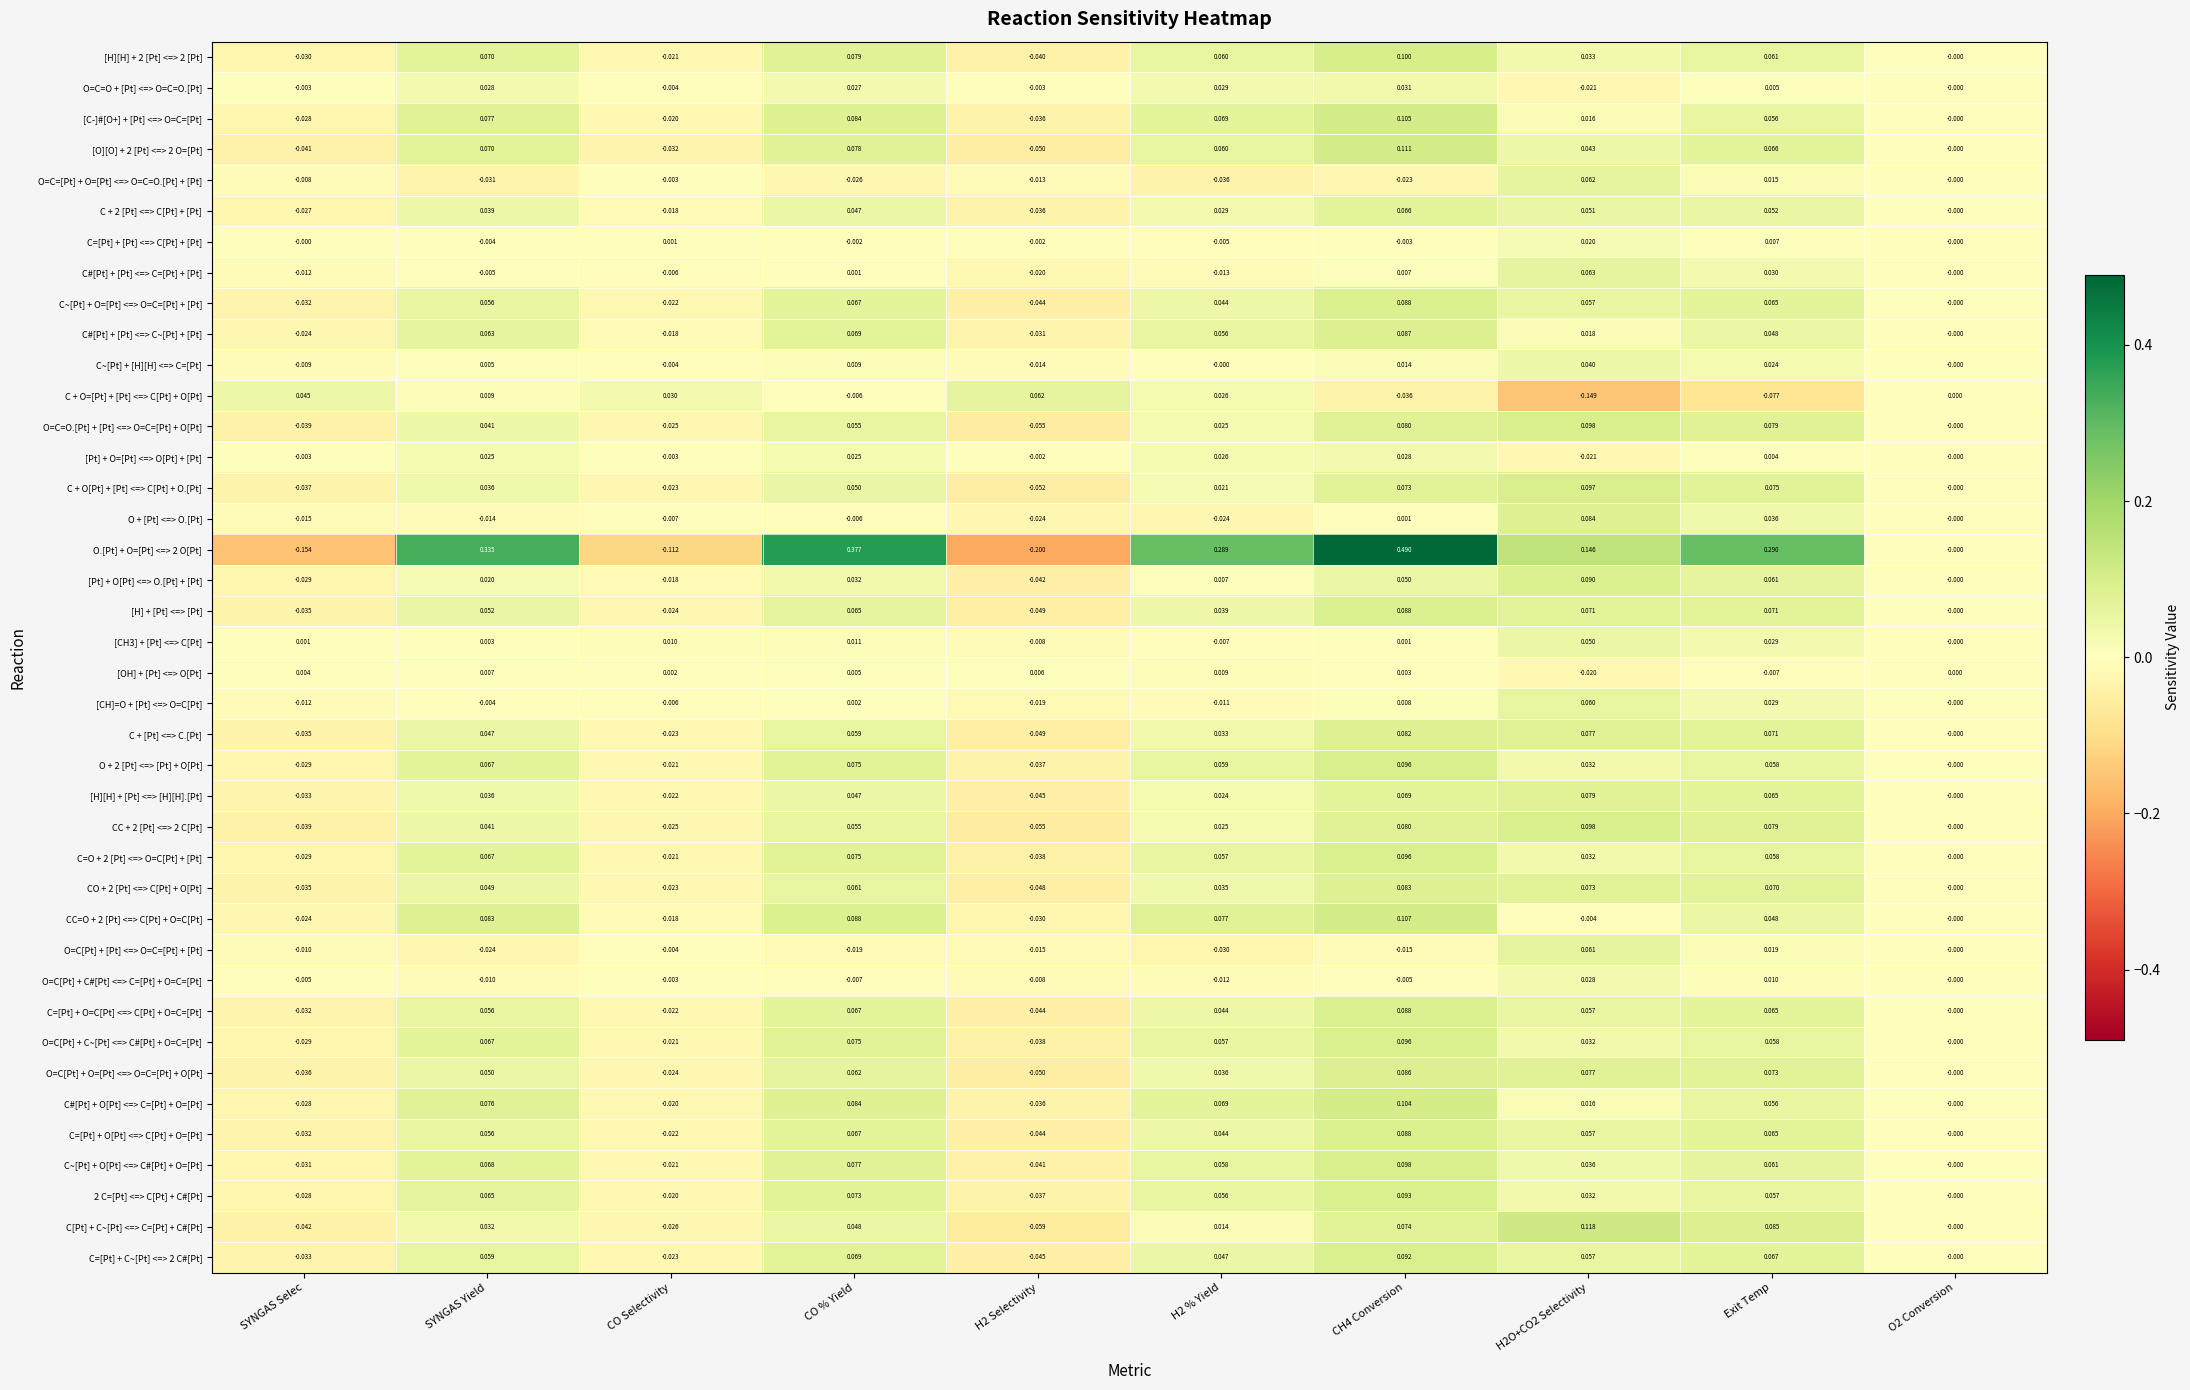

Which series has the largest total across all categories?

O.[Pt] + O=[Pt] <=> 2 O[Pt]